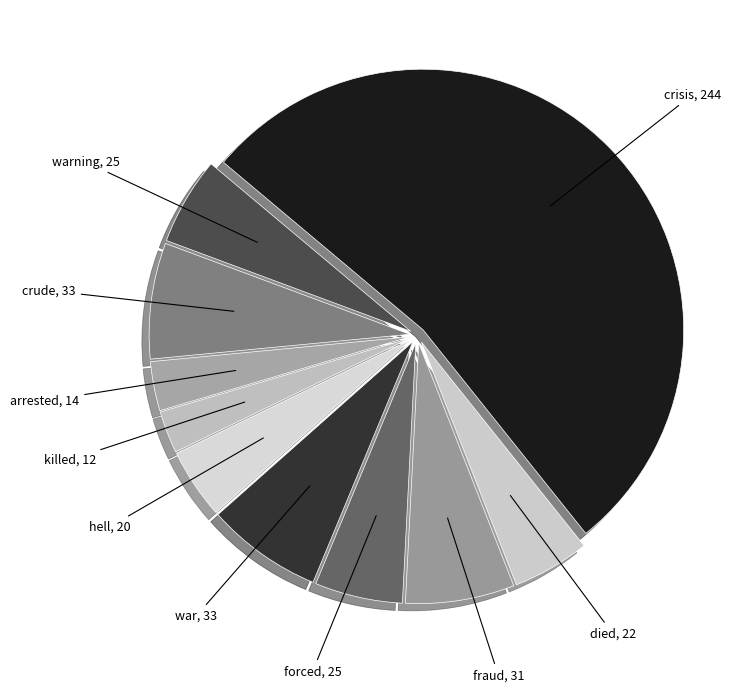

Combined, do died and killed account for over 50%?

No